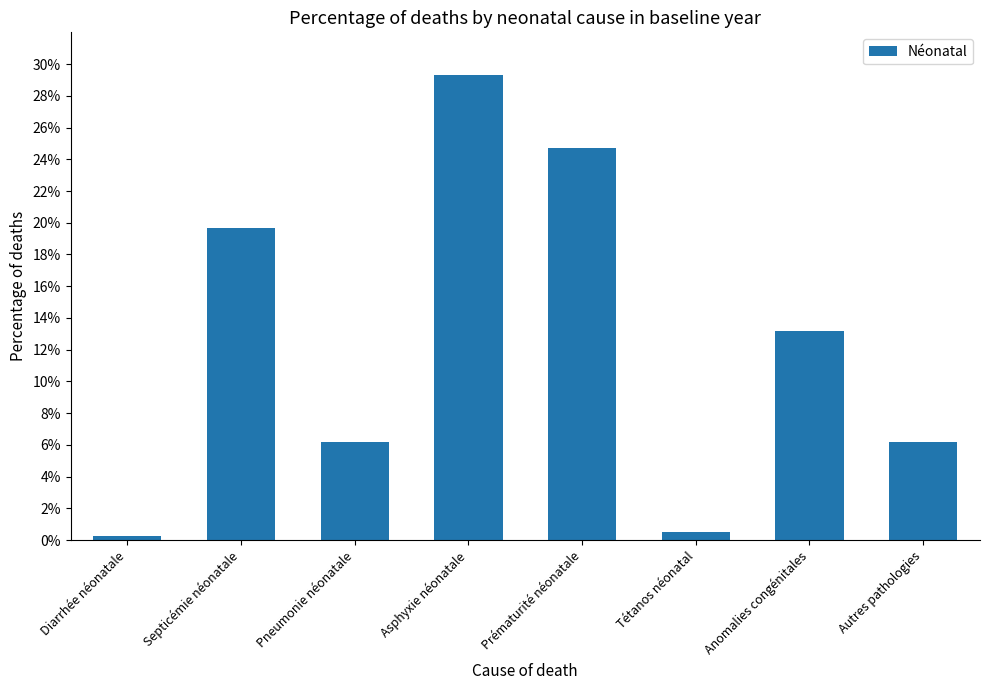

The value at Autres pathologies is 0.1. True or false?

True